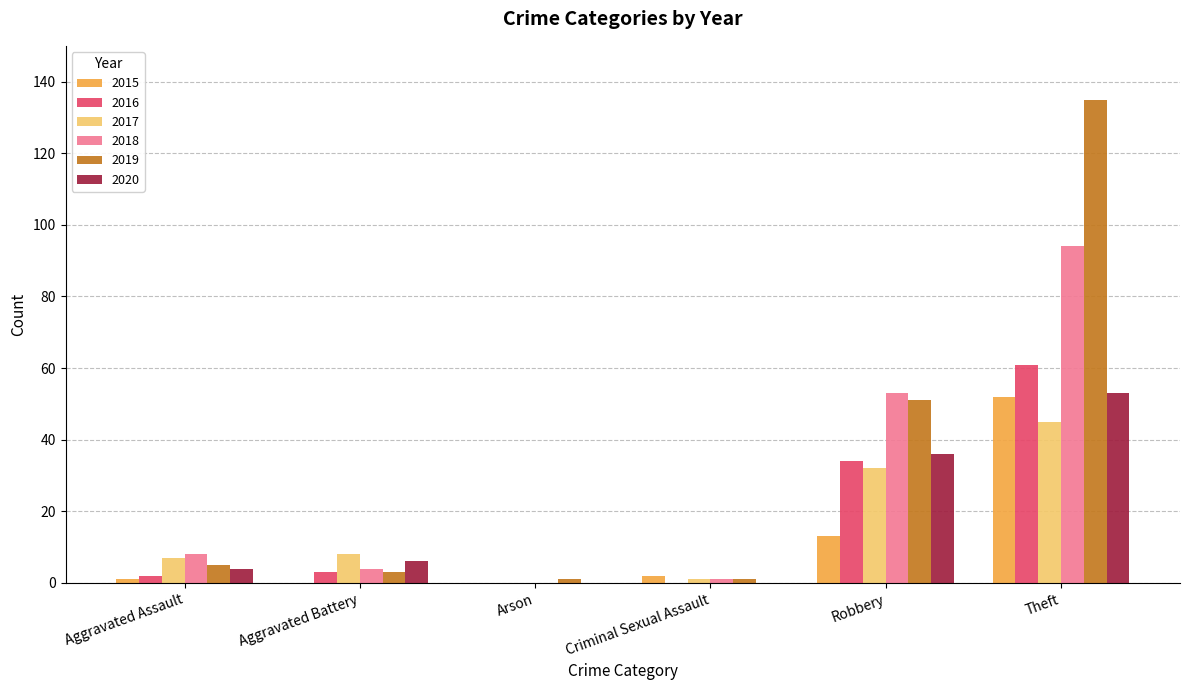

What is the sum of the 2015 values at Robbery and Theft?

65